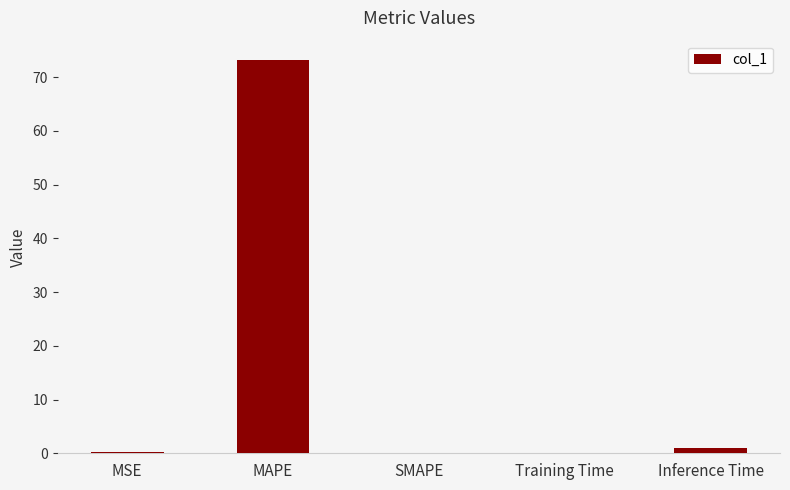

What is the greatest value displayed?

73.1